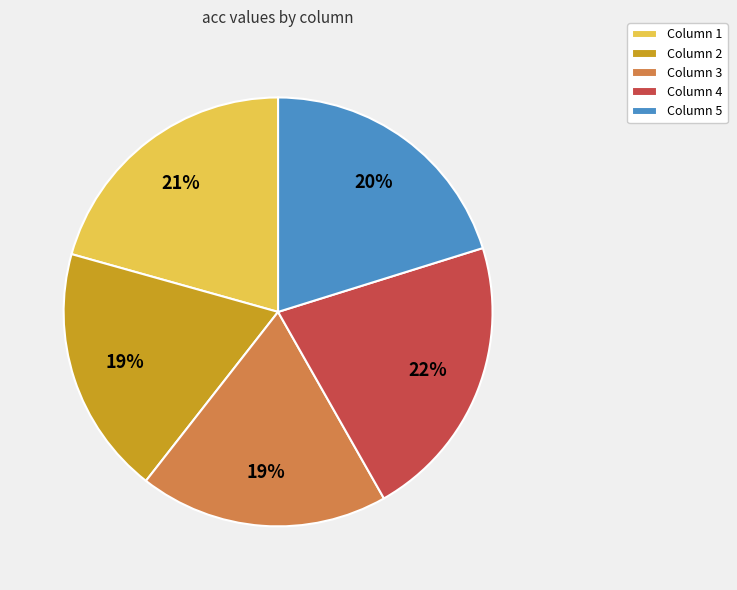

To the nearest percent, what is the difference between the largest and smallest slice percentages?

3%